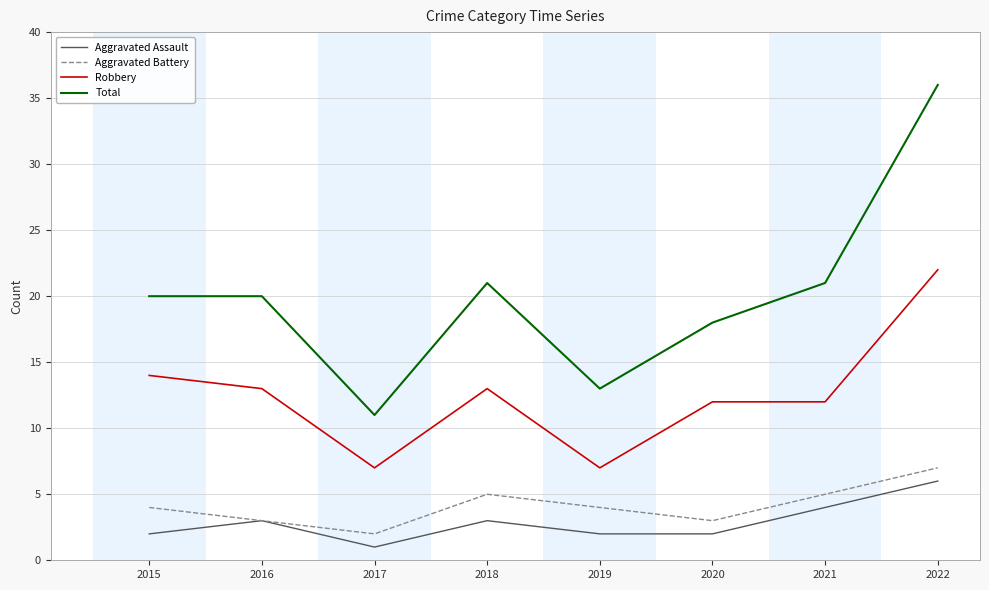

Rank the series at 2019 from highest to lowest value.

Total, Robbery, Aggravated Battery, Aggravated Assault